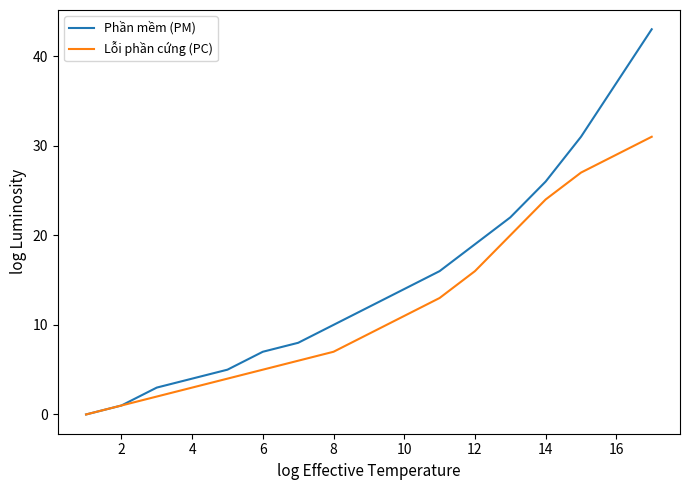

Which series has the widest spread of values?

Phần mềm (PM)